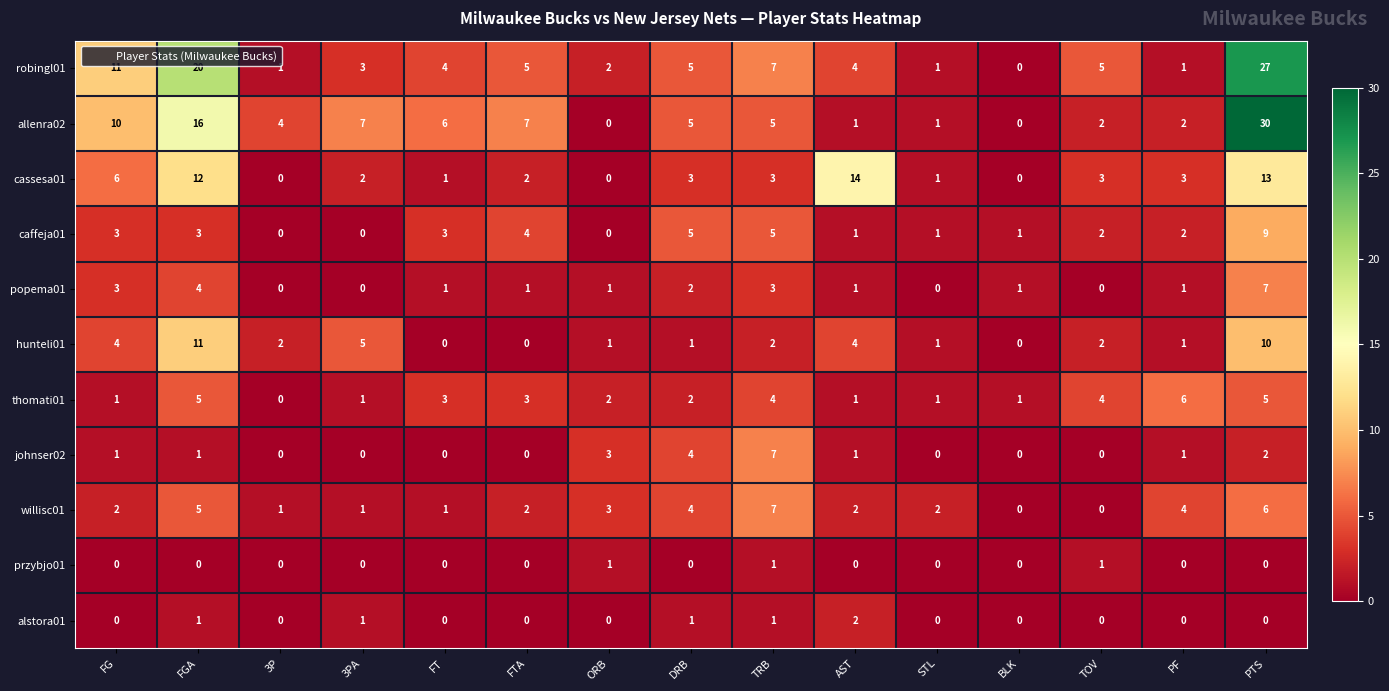

Which category has the lowest value in the robingl01 series?

BLK